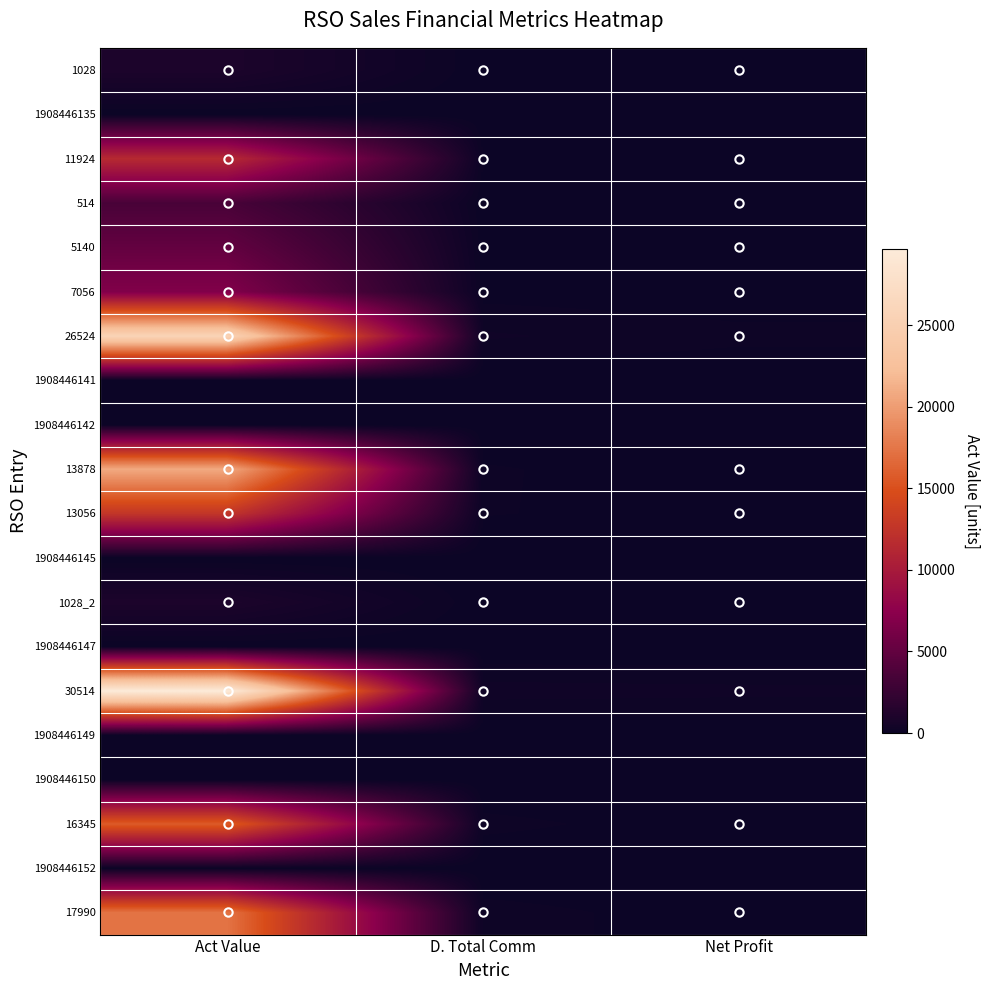

Reading left to right, what are all the values shown in this chart?

1028: Act Value=994.7	D. Total Comm=9.8	Net Profit=4.8
1908446135: Act Value=0.0	D. Total Comm=0.0	Net Profit=0.0
11924: Act Value=11500.1	D. Total Comm=113.3	Net Profit=17.3
514: Act Value=3555.9	D. Total Comm=4.9	Net Profit=4.9
5140: Act Value=5098.6	D. Total Comm=48.8	Net Profit=48.8
7056: Act Value=6830.0	D. Total Comm=67.0	Net Profit=35.0
26524: Act Value=25694.6	D. Total Comm=252.0	Net Profit=152.0
1908446141: Act Value=0.0	D. Total Comm=0.0	Net Profit=0.0
1908446142: Act Value=0.0	D. Total Comm=0.0	Net Profit=0.0
13878: Act Value=20849.4	D. Total Comm=131.8	Net Profit=35.8
13056: Act Value=12640.0	D. Total Comm=124.0	Net Profit=67.0
1908446145: Act Value=0.0	D. Total Comm=0.0	Net Profit=0.0
1028_2: Act Value=994.7	D. Total Comm=9.8	Net Profit=4.8
1908446147: Act Value=0.0	D. Total Comm=0.0	Net Profit=0.0
30514: Act Value=29654.9	D. Total Comm=289.9	Net Profit=269.9
1908446149: Act Value=0.0	D. Total Comm=0.0	Net Profit=0.0
1908446150: Act Value=0.0	D. Total Comm=0.0	Net Profit=0.0
16345: Act Value=15780.5	D. Total Comm=155.3	Net Profit=40.3
1908446152: Act Value=0.0	D. Total Comm=0.0	Net Profit=0.0
17990: Act Value=17370.3	D. Total Comm=170.9	Net Profit=45.9